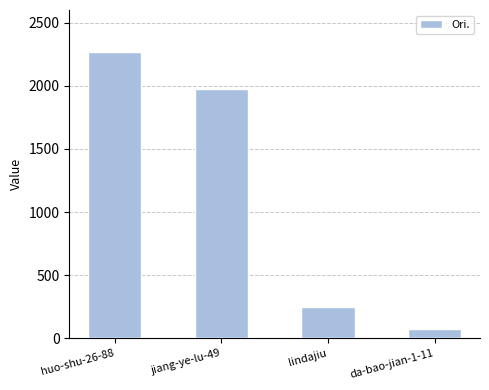

How many bars are there in total?

4